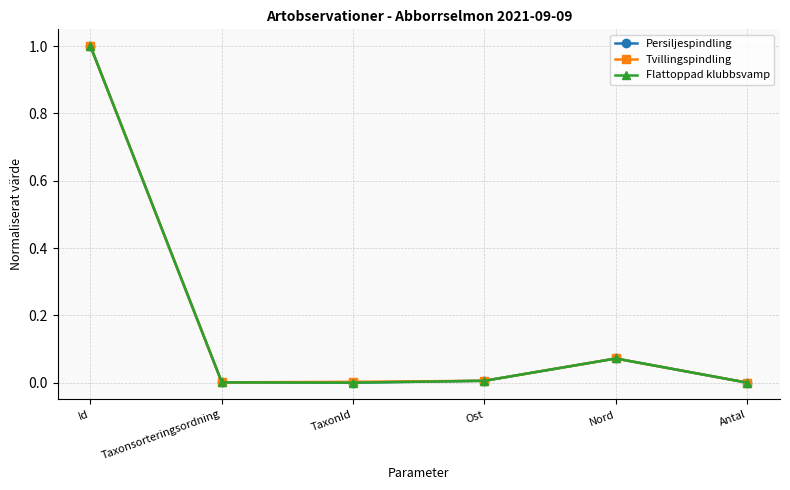

At which category is the sum across all series the highest?

Id